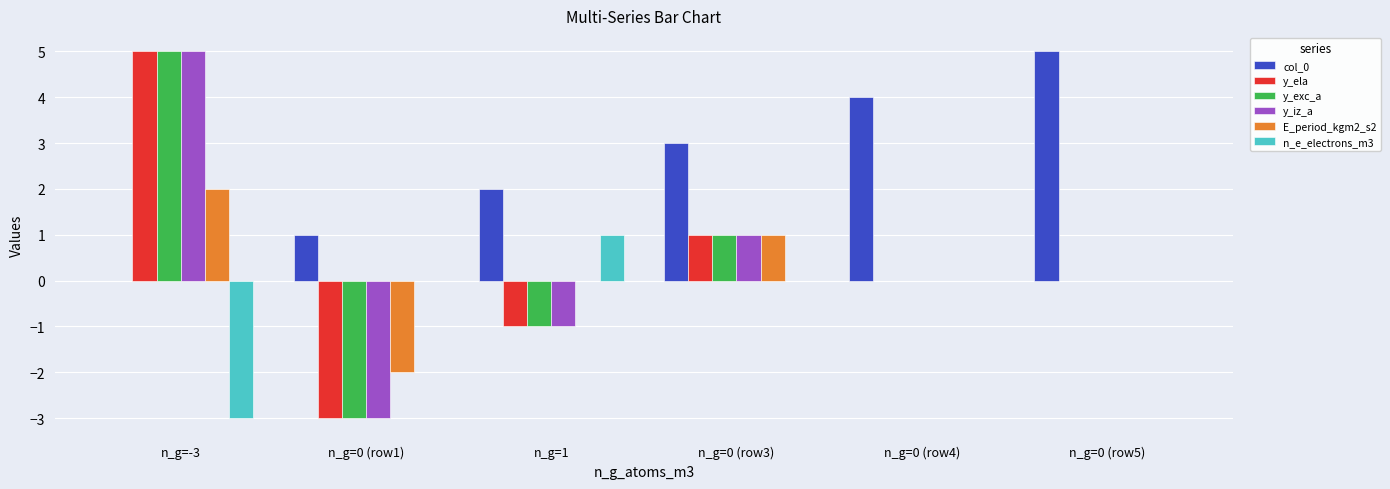

What are all the series names shown in the legend?

col_0, y_ela, y_exc_a, y_iz_a, E_period_kgm2_s2, n_e_electrons_m3